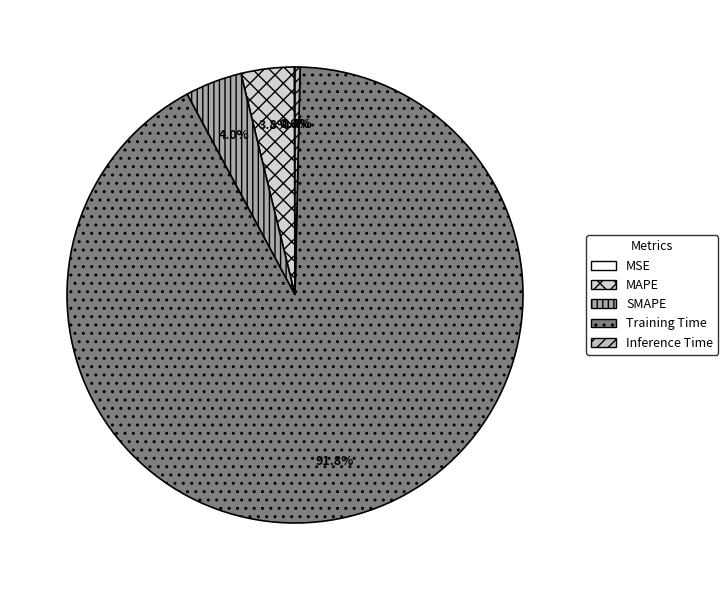

To the nearest percent, what is the difference between the largest and smallest slice percentages?

92%